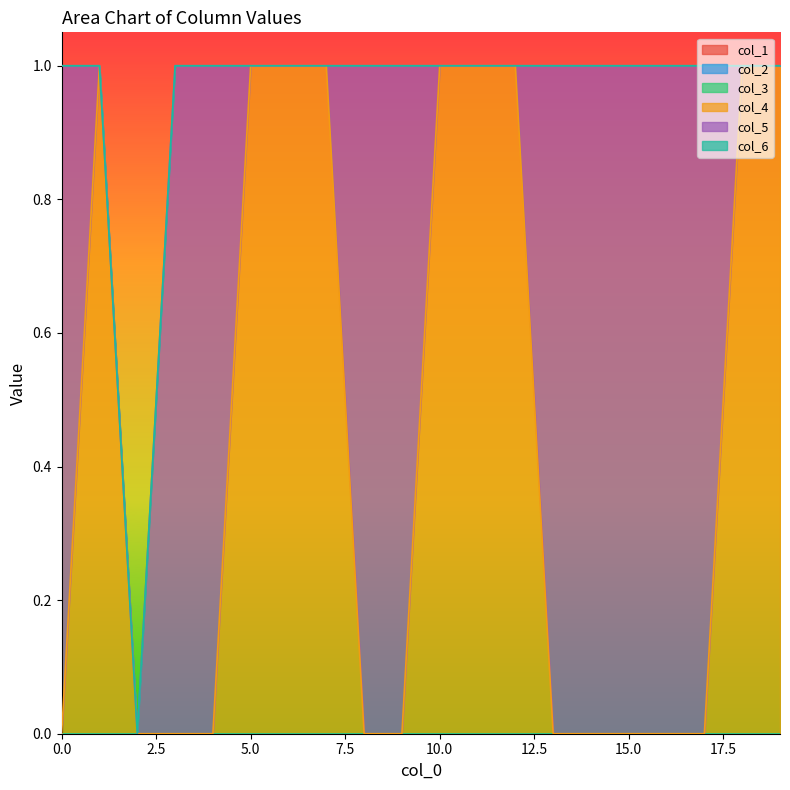

True or false: col_5 and col_6 cross at least once.

False